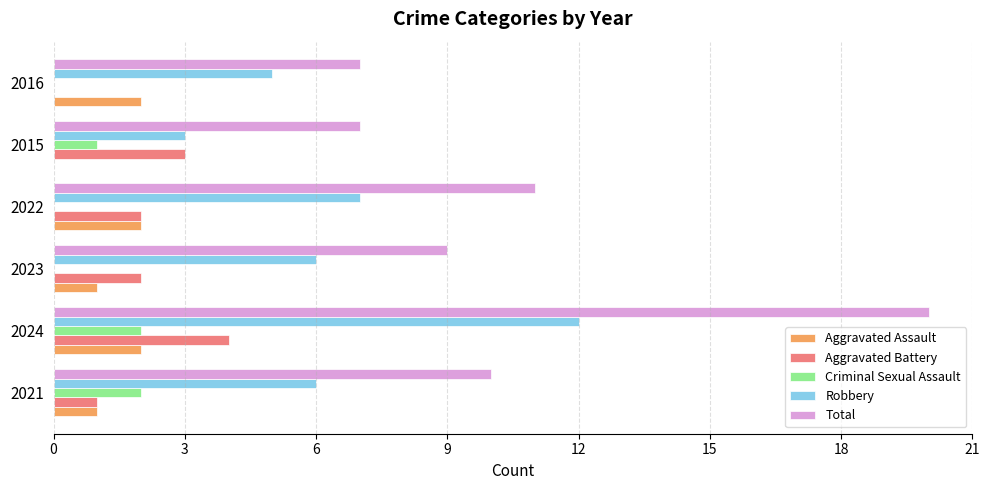

Which series changed the most between 2021 and 2016?

Total